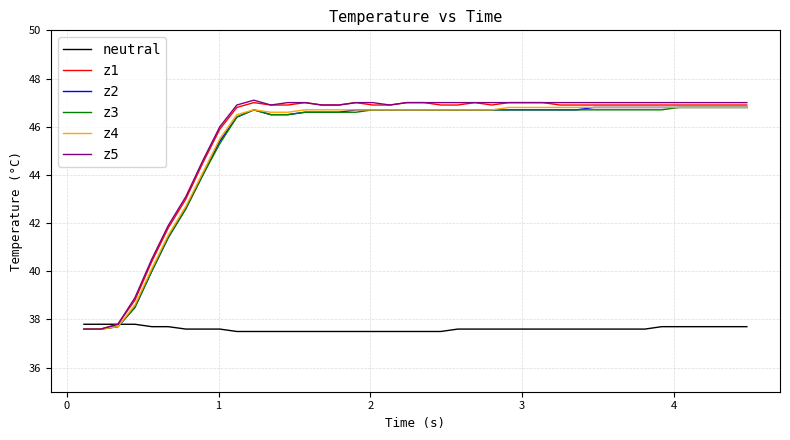

What is the greatest value displayed?

47.1